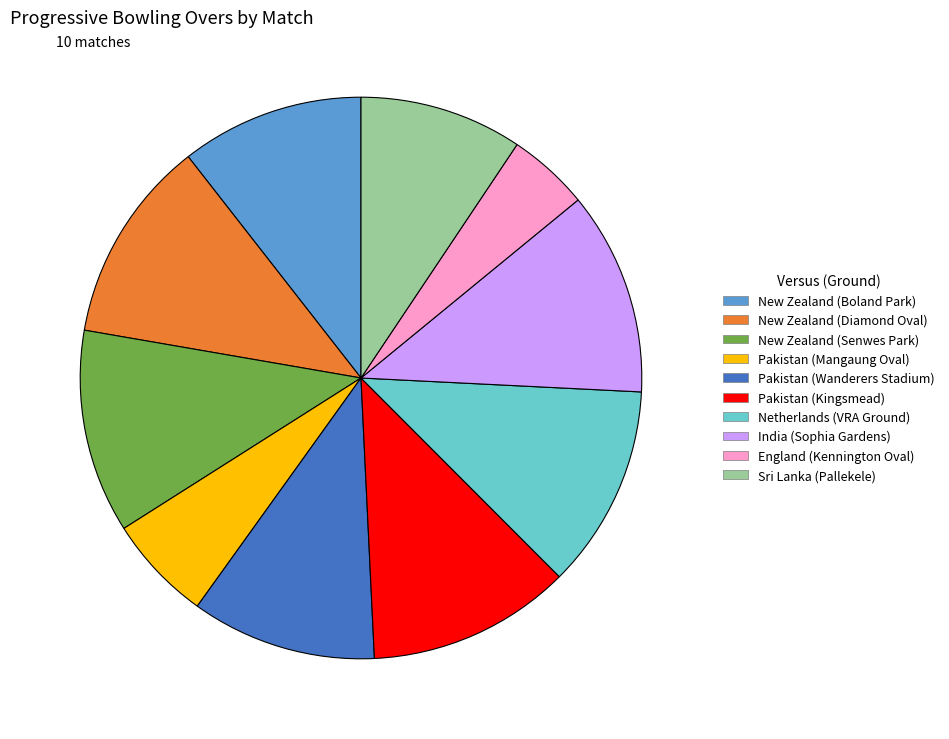

True or false: Pakistan (Wanderers Stadium) accounts for 11% of the total.

True